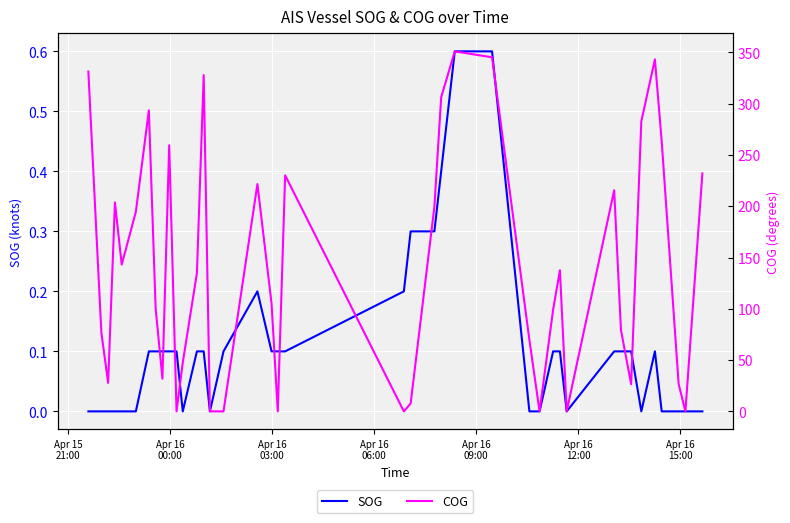

How many values in the COG series exceed 134?

20